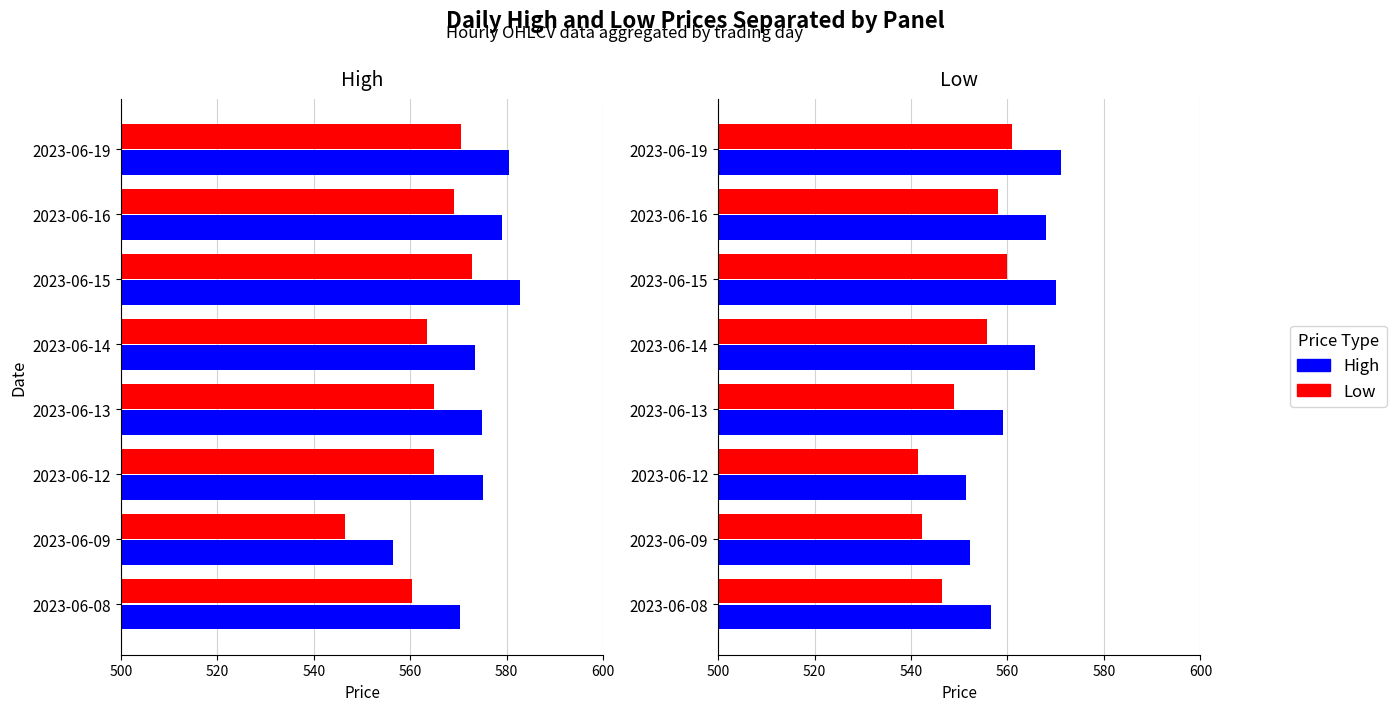

List the series in order of their peak value, lowest first.

Low, High